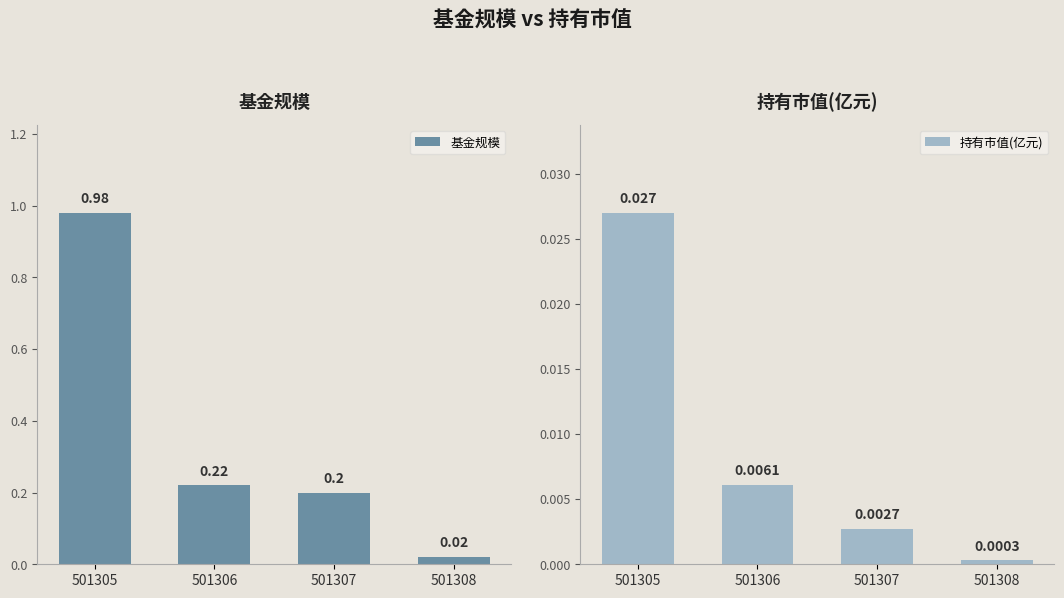

What is the difference between the highest and lowest values at 501305?

1.0